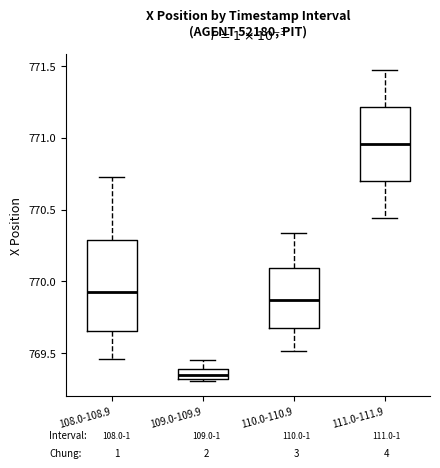

Where is the lower edge of the box for 109.0-109.9 on the y-axis? The values are not printed on the chart, so give them approximately, as read against the axis.

769.30